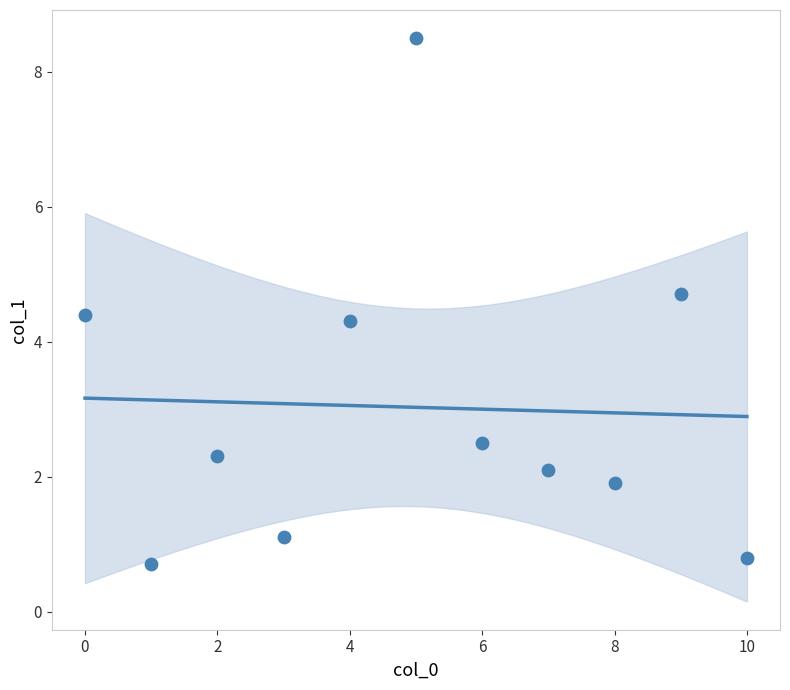

What is the range of Y values (max minus min)?

7.8